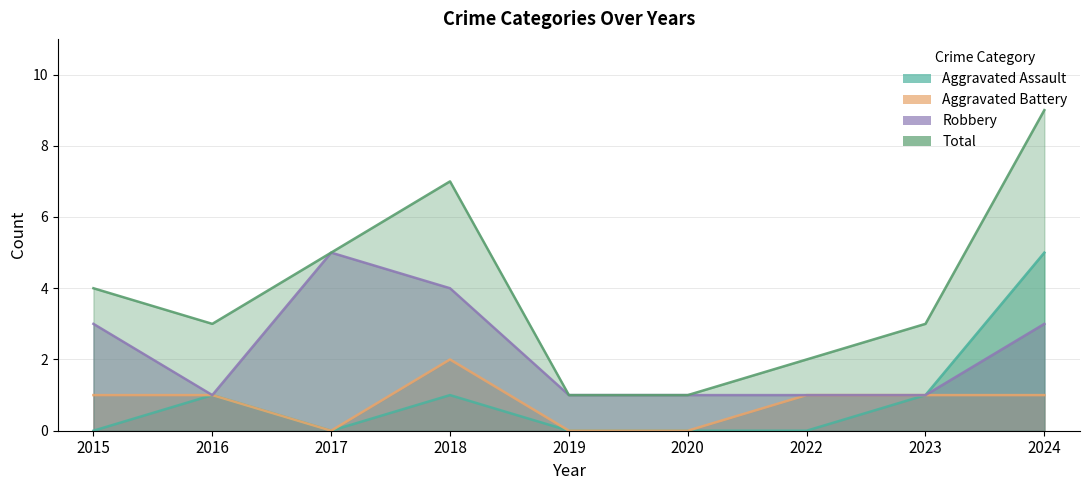

How many distinct data groups are displayed?

4